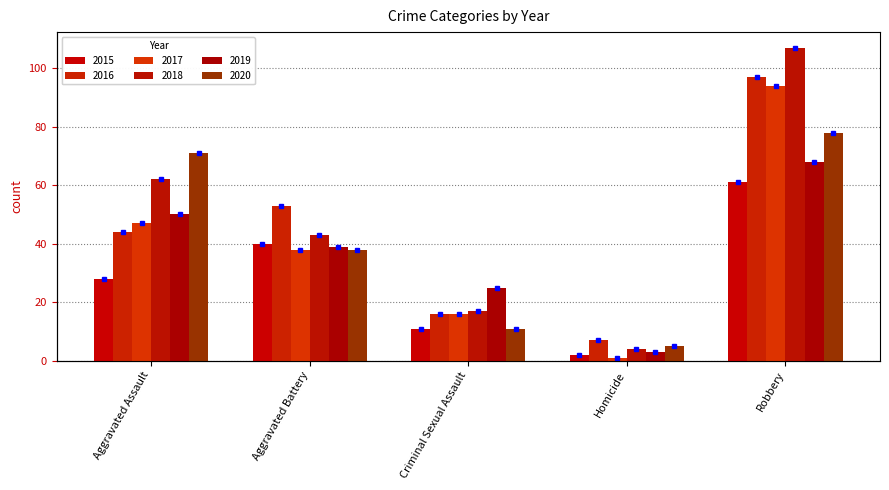

True or false: 2020 has a value of 5 at Homicide.

True